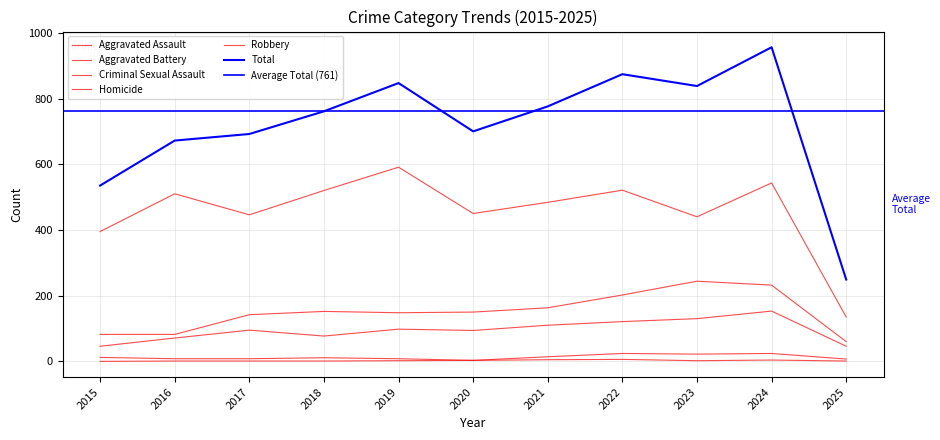

Reading right to left, list all the values displayed in this chart.

Aggravated Assault: 46	153	130	121	110	94	98	77	95	71	46
Aggravated Battery: 60	232	244	202	163	150	148	152	142	82	82
Criminal Sexual Assault: 7	24	22	24	14	3	8	11	8	8	12
Homicide: 1	4	2	6	5	3	2	1	1	1	0
Robbery: 135	543	440	521	484	450	591	520	446	510	395
Total: 249	956	838	874	776	700	847	761	692	672	535